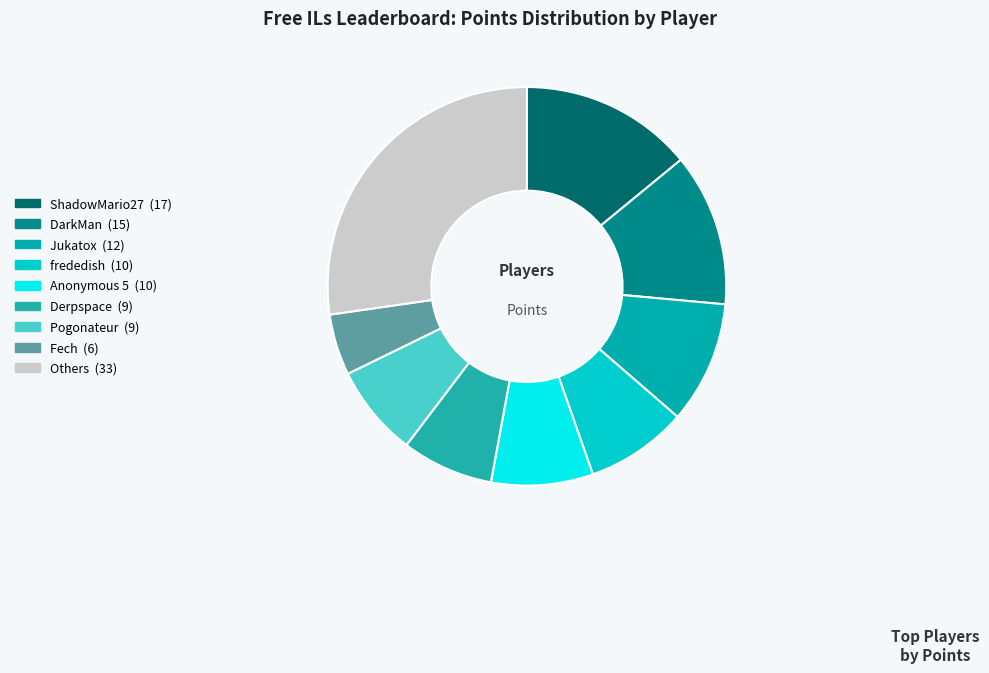

How many segments does this pie chart have?

9